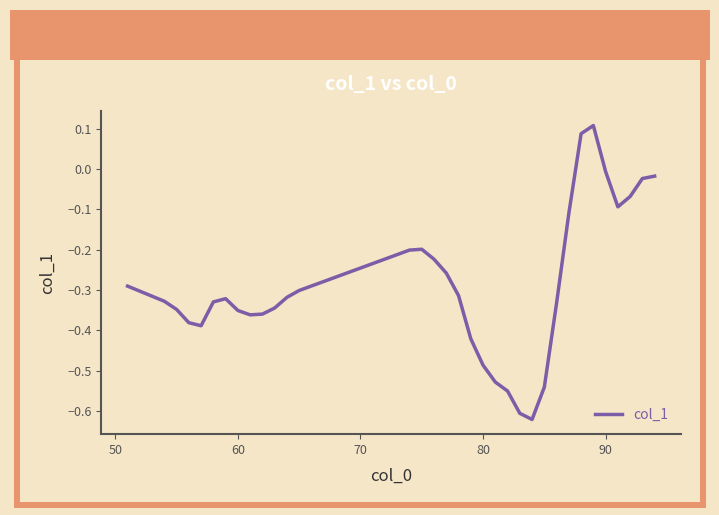

How many lines are shown in the chart?

1